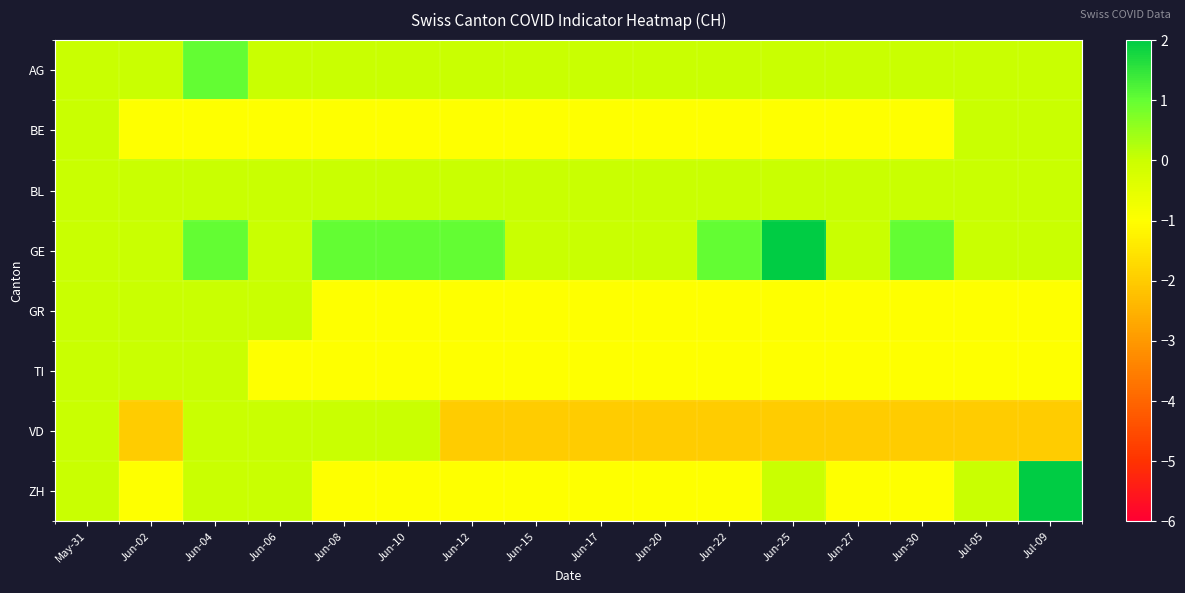

At which category is the sum across all series the highest?

Jun-04